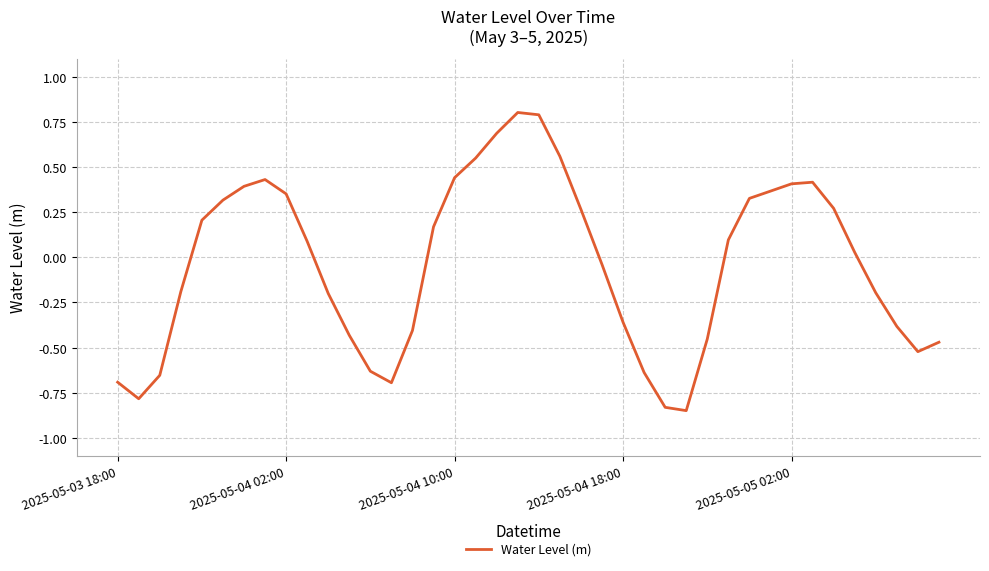

What is the maximum value shown in the chart?

0.8